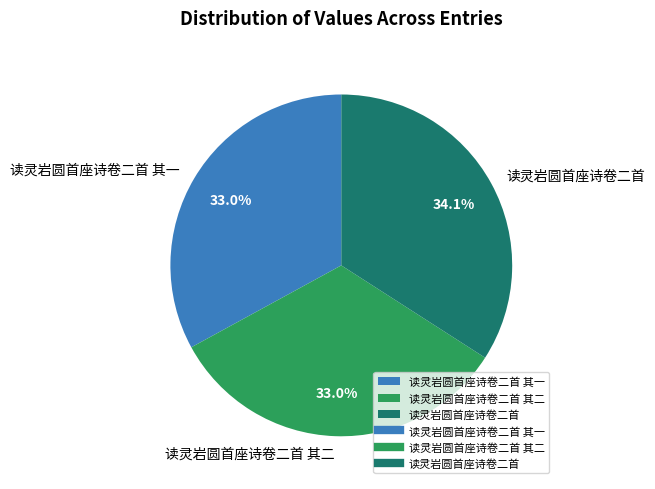

How many slices are in this pie chart?

3